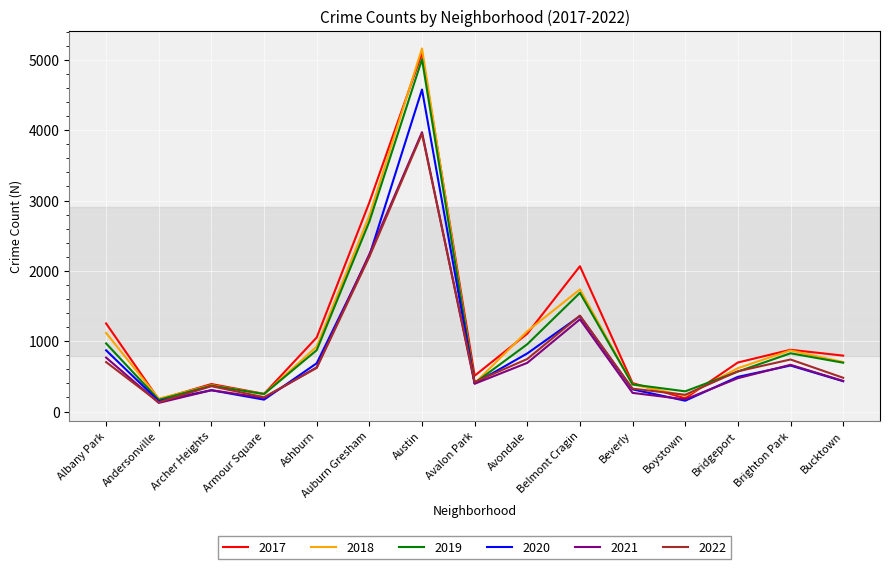

Does the chart have visible grid lines?

Yes